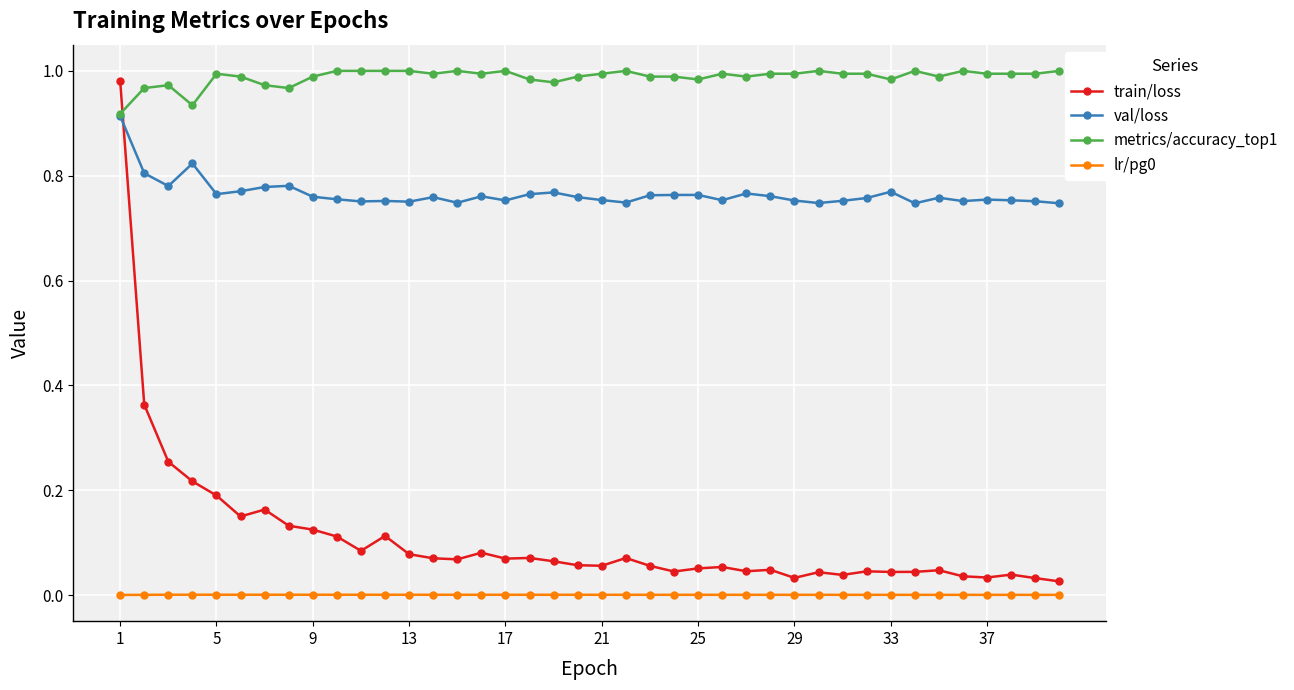

Which series has the largest total across all categories?

metrics/accuracy_top1